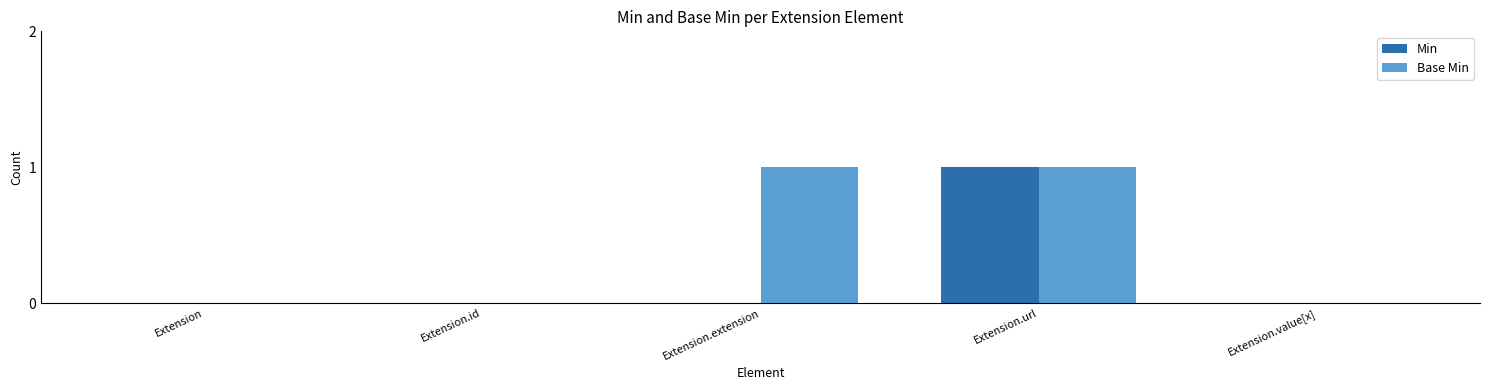

At which category is the sum across all series the highest?

Extension.url